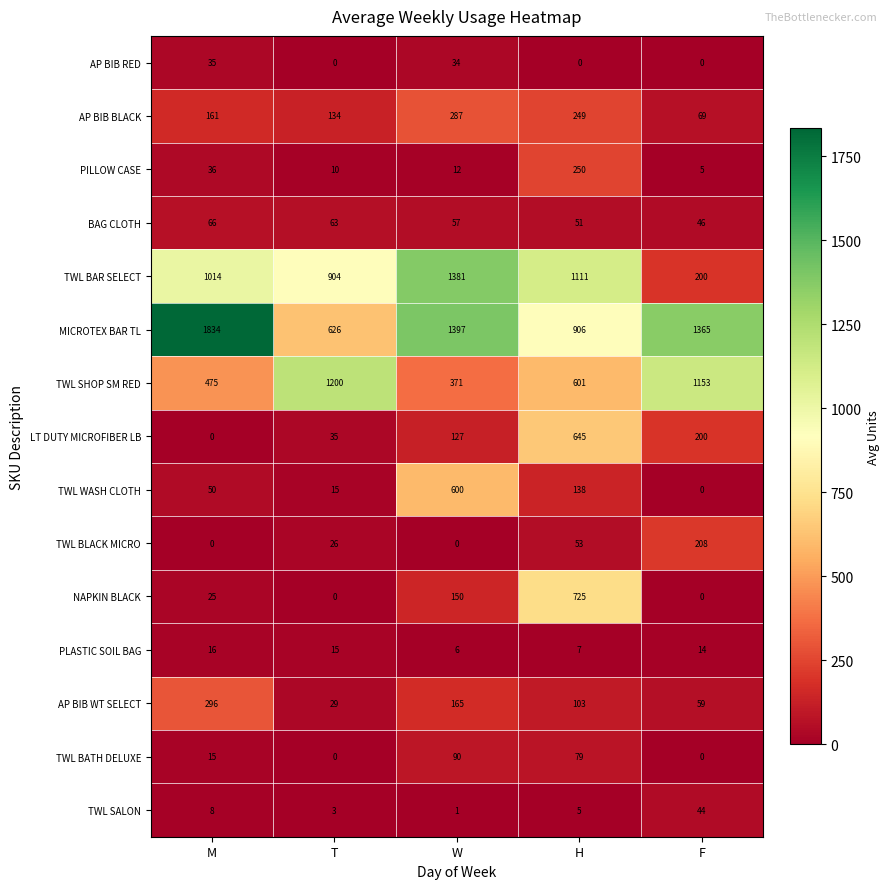

Is it true that AP BIB RED equals 52 at W?

False